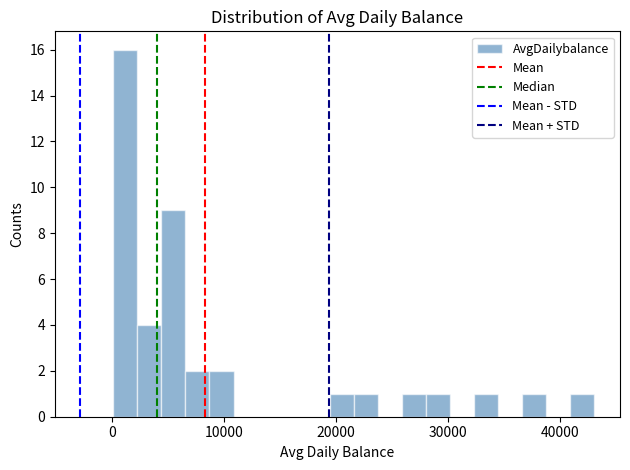

Around what value on the x-axis is the tallest bar? Give the approximate position of its centre, as read against the axis.

1000